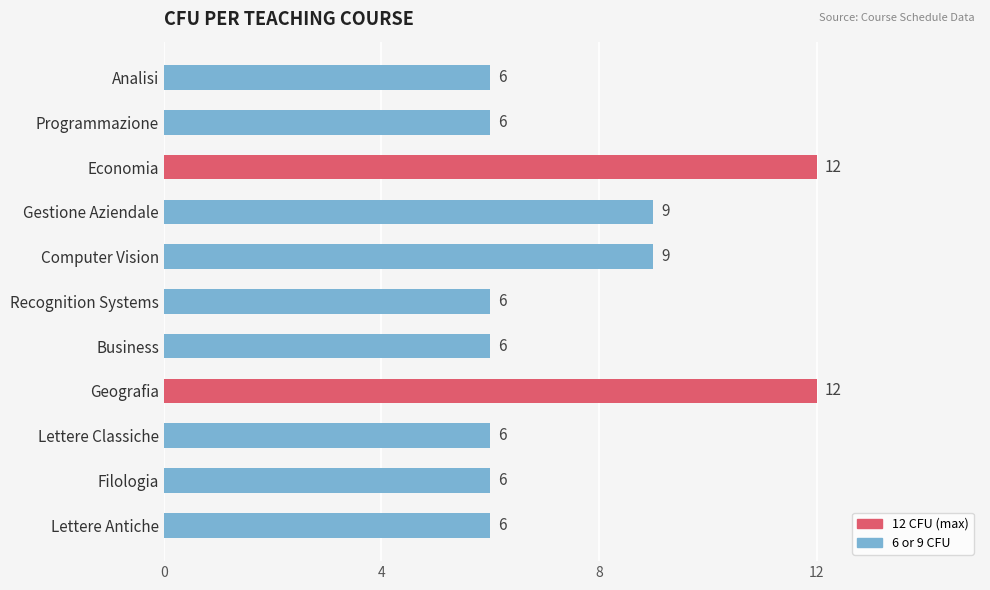

What is the maximum value shown in the chart?

12